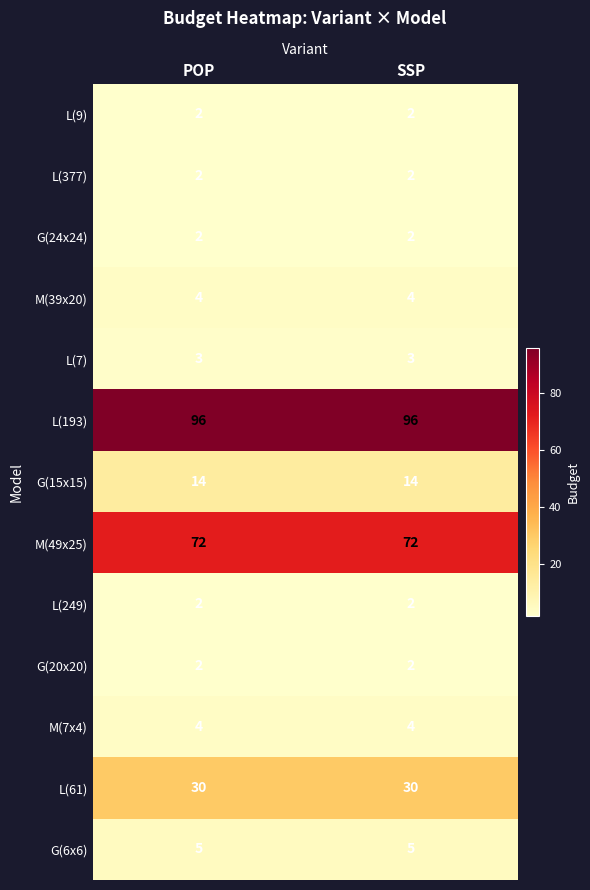

Is it true that G(24x24) equals 2 at SSP?

True